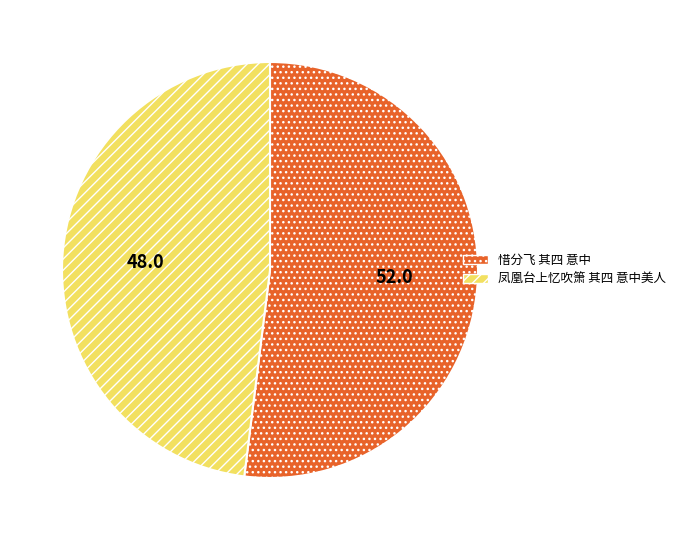

Does 凤凰台上忆吹箫 其四 意中美人 represent more than half of the total?

No